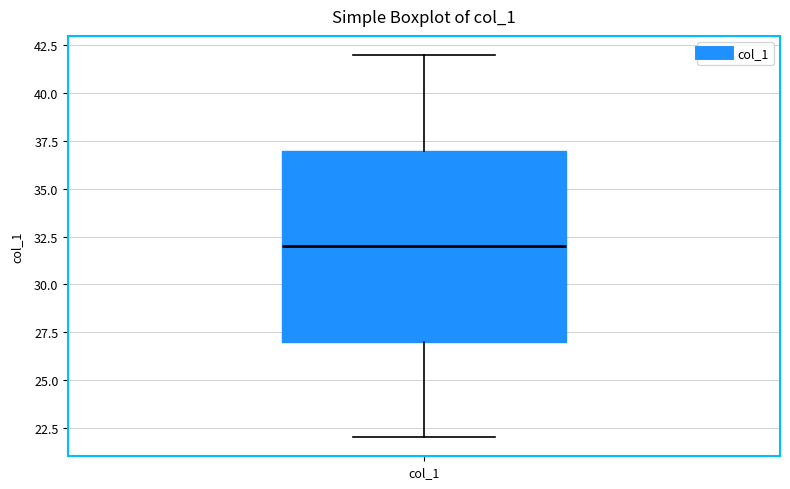

Read this box plot against the y-axis: the position of the median line, the range covered by the box, and the ends of both whiskers. The values are not printed on the chart, so give them approximately, as read against the axis.

median 32, box 27 to 37, whiskers 22 to 42